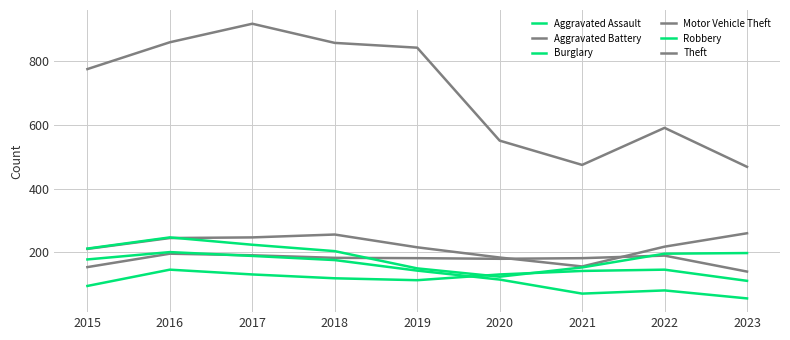

True or false: Robbery has more than 1 interior local peaks.

False